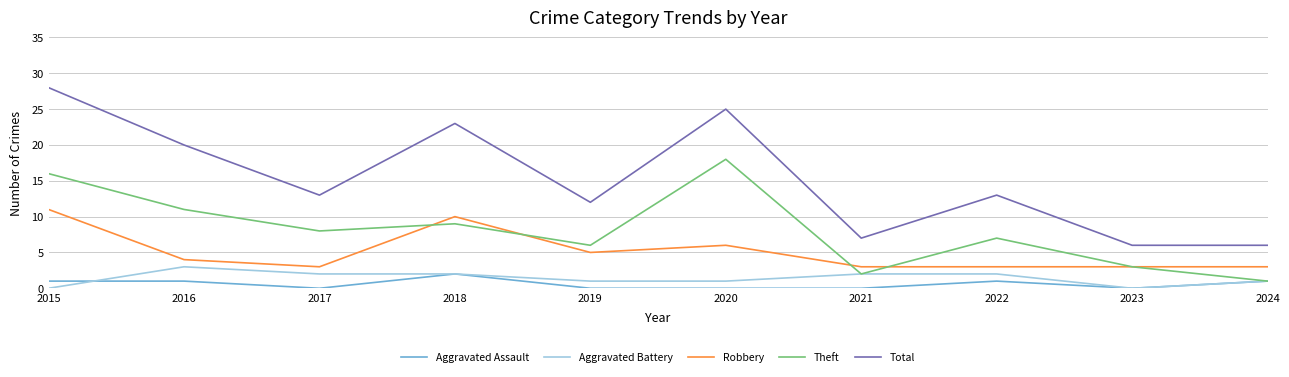

The Aggravated Battery series shows 5 at 2016. True or false?

False